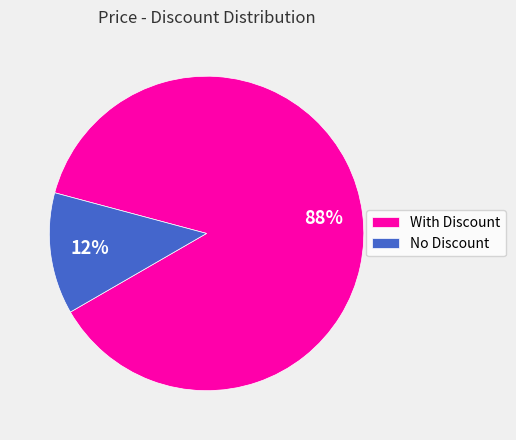

To the nearest percent, what is the combined percentage of With Discount and No Discount?

100%